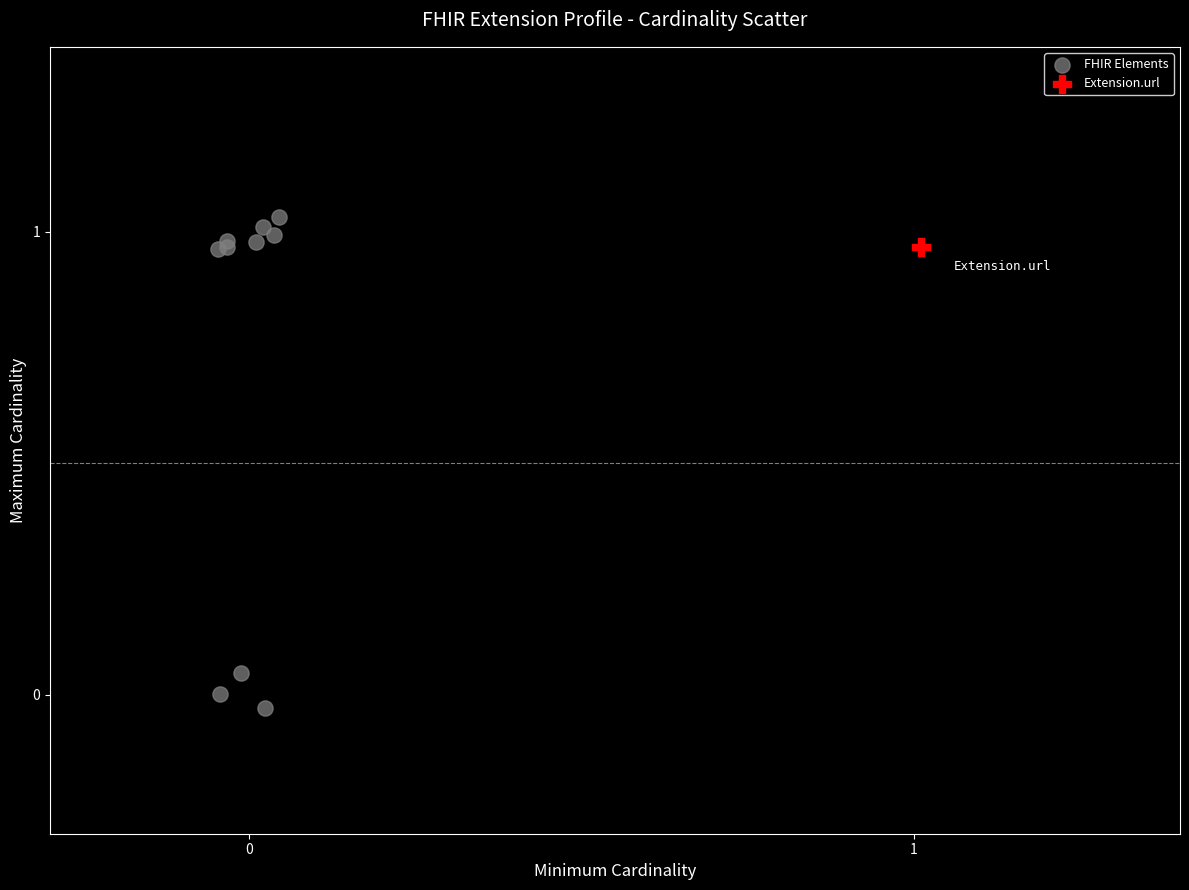

What are all the series names shown in the legend?

FHIR Elements, Extension.url